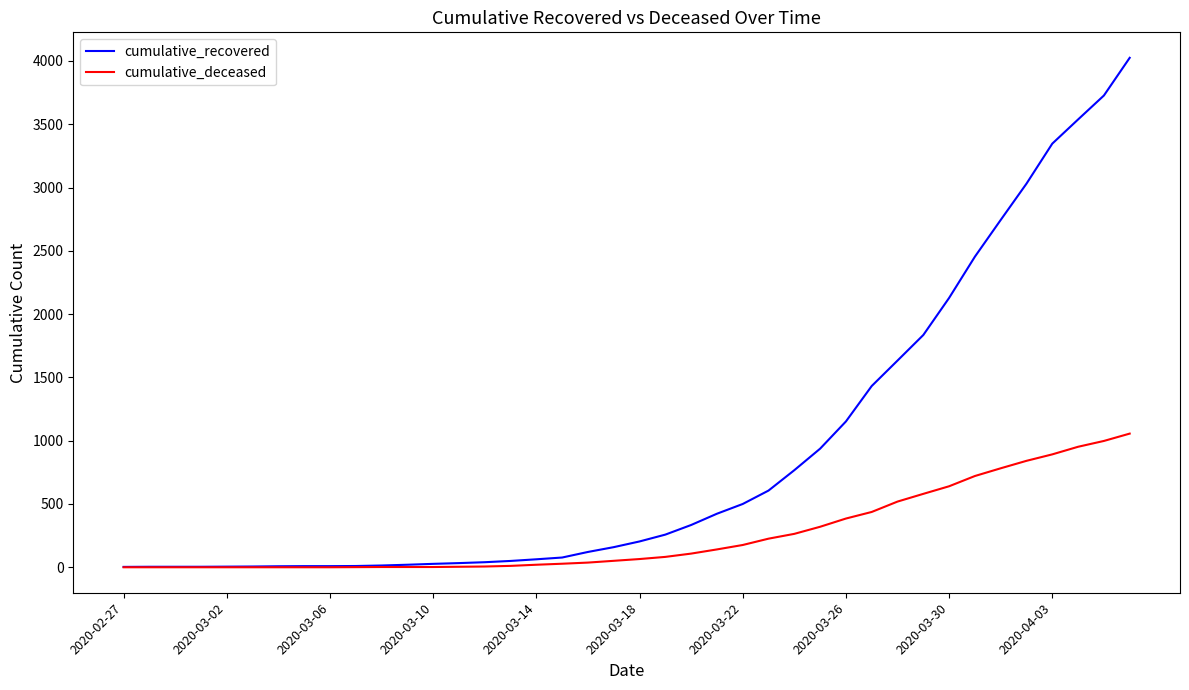

Rank the series by their average value, from lowest to highest.

cumulative_deceased, cumulative_recovered